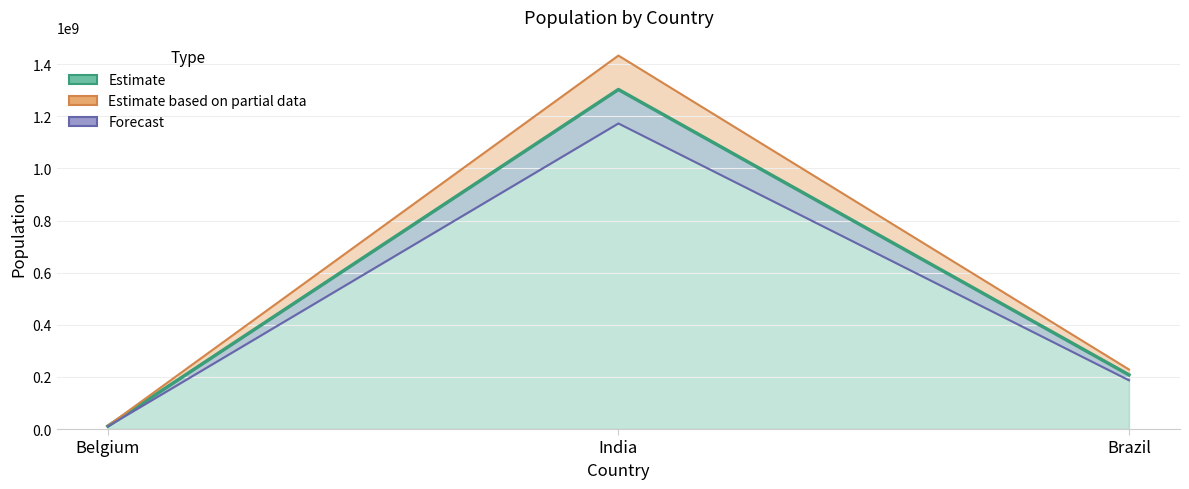

Which series has the largest range (max minus min)?

Upper band line